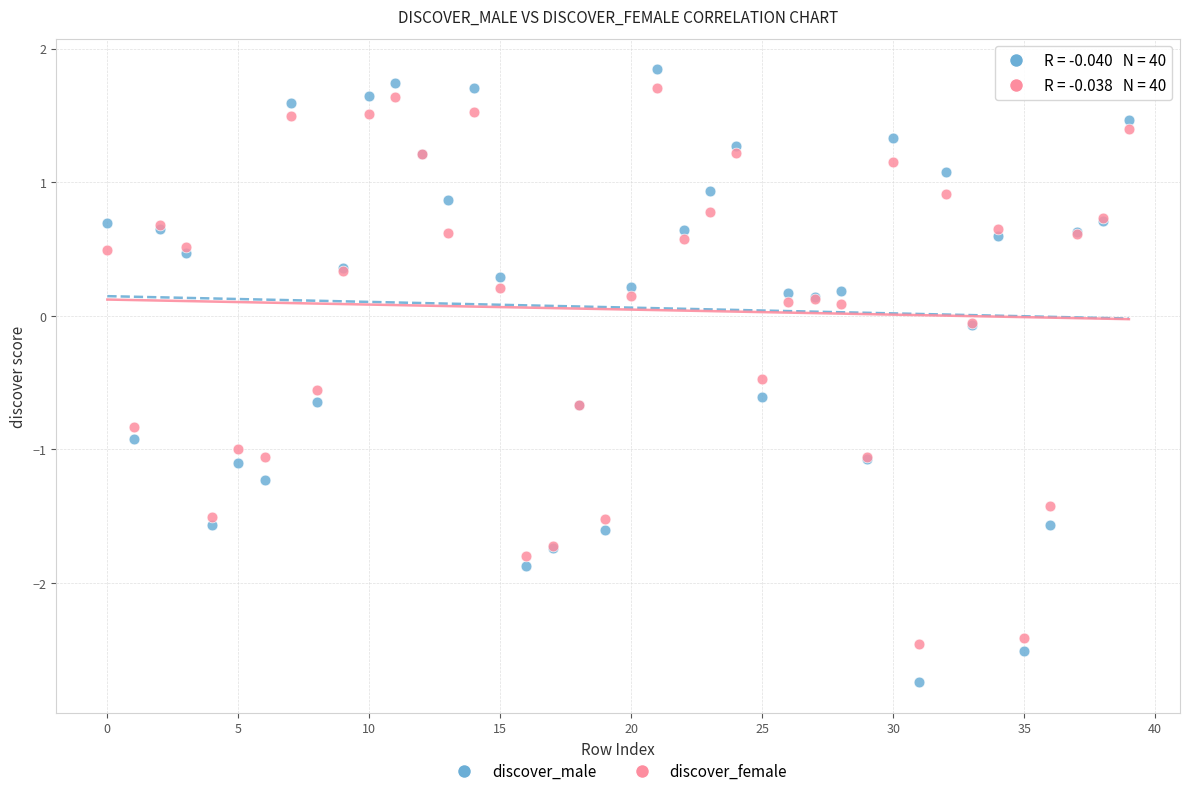

What are all the series names shown in the legend?

discover_male, discover_female